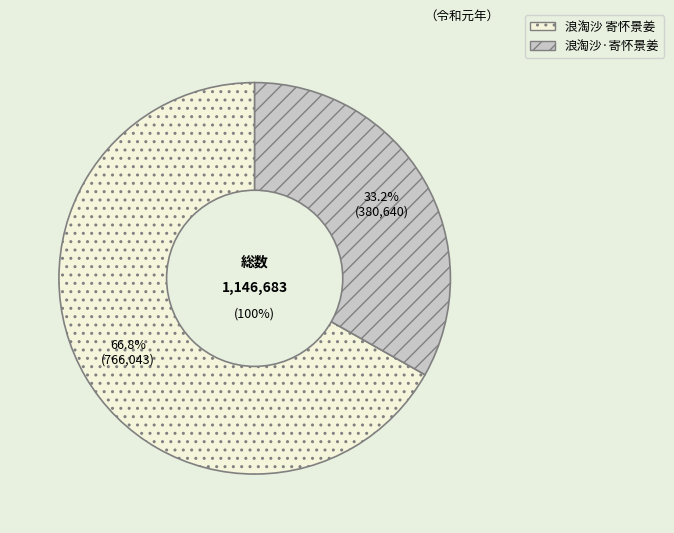

Which slice is the smallest?

浪淘沙·寄怀景姜